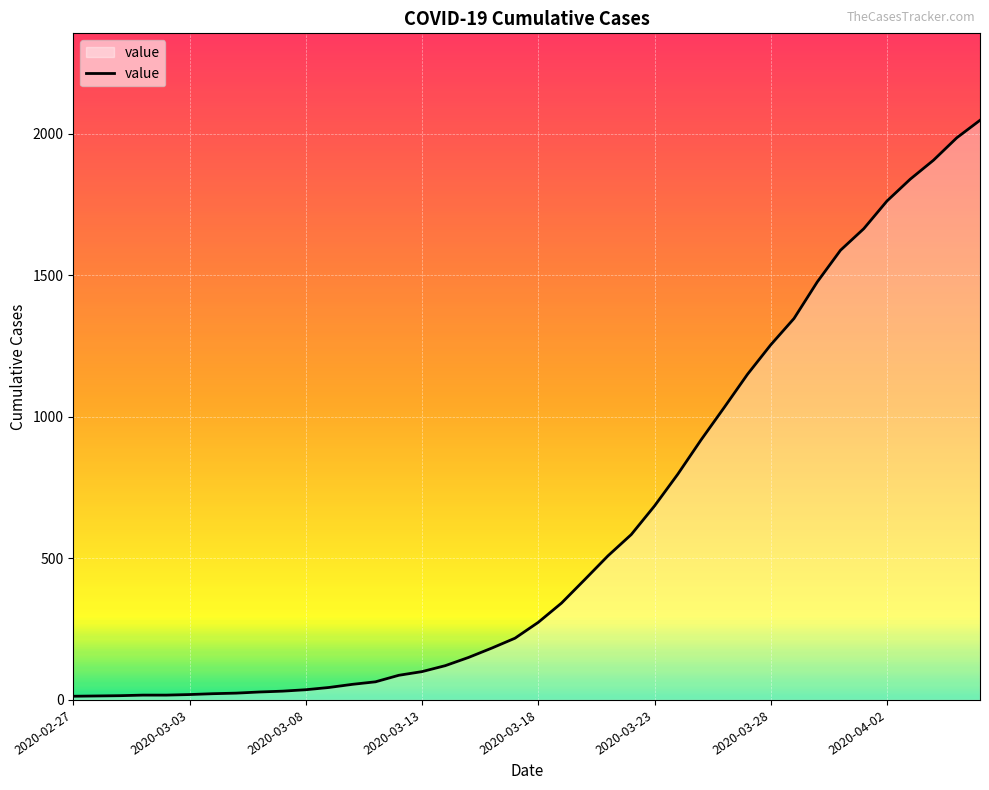

How many lines are shown in the chart?

1